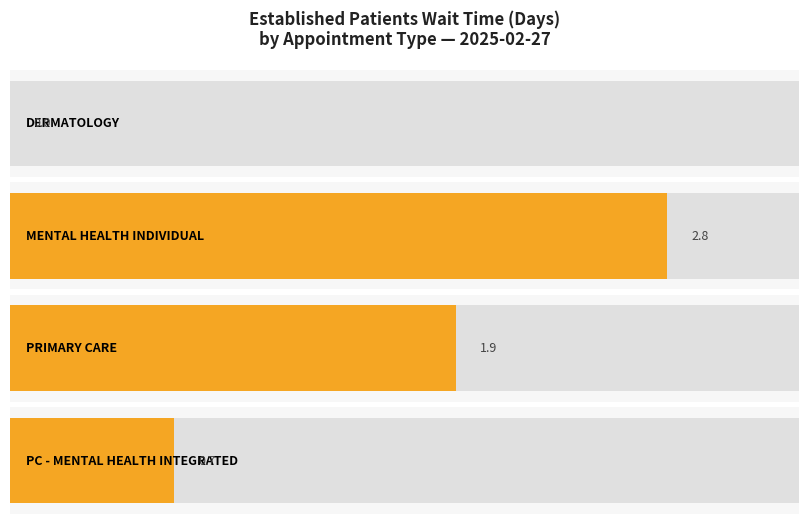

Rank the categories by value from lowest to highest.

DERMATOLOGY, PRIMARY CARE - MENTAL HEALTH INTEGRATED, PRIMARY CARE, MENTAL HEALTH INDIVIDUAL